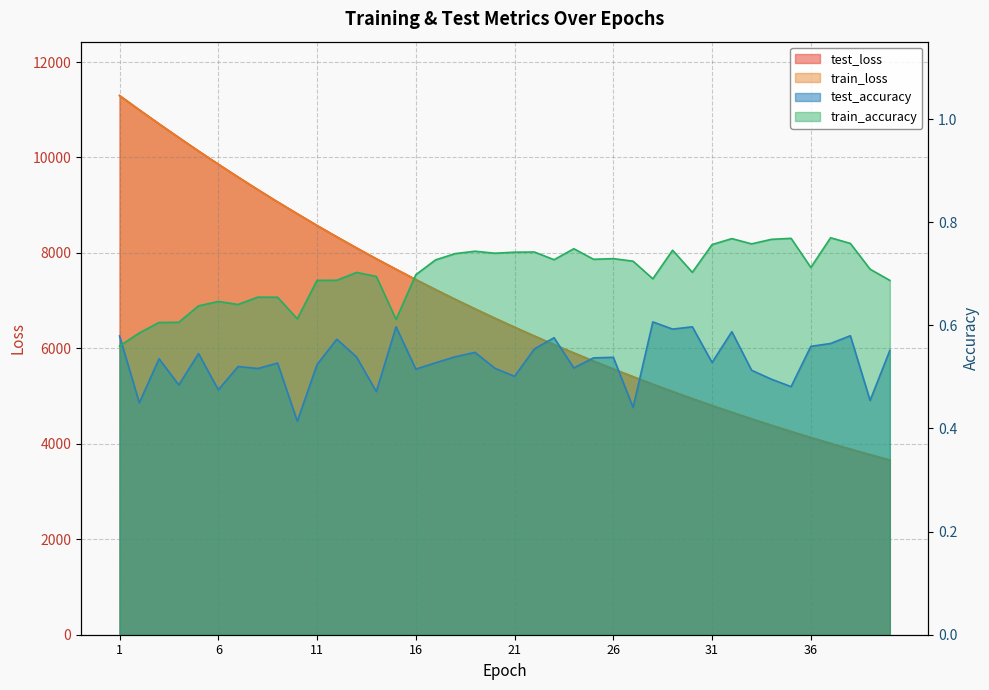

Reading right to left, extract all data points from this chart.

test_loss: 3659.2	3772.3	3888.5	4008.4	4131.8	4258.4	4388.5	4522.3	4659.6	4801.1	4946.0	5095.1	5248.4	5406.2	5567.5	5733.7	5903.9	6079.0	6258.7	6443.2	6632.7	6827.1	7026.6	7231.3	7441.8	7657.8	7878.3	8104.9	8337.2	8575.3	8821.1	9070.1	9326.9	9590.7	9860.0	10135.2	10418.4	10705.1	10998.4	11297.3
train_loss: 3658.2	3771.4	3887.8	4007.6	4131.0	4257.4	4387.5	4521.3	4658.7	4800.1	4945.4	5094.2	5247.7	5404.9	5566.5	5732.5	5902.8	6078.0	6257.7	6442.2	6631.7	6826.1	7025.5	7230.2	7440.6	7657.0	7876.9	8103.6	8336.1	8574.1	8819.1	9068.8	9325.6	9589.3	9858.1	10133.6	10416.1	10703.5	10996.5	11298.4
test_accuracy: 0.6	0.5	0.6	0.6	0.6	0.5	0.5	0.5	0.6	0.5	0.6	0.6	0.6	0.4	0.5	0.5	0.5	0.6	0.6	0.5	0.5	0.5	0.5	0.5	0.5	0.6	0.5	0.5	0.6	0.5	0.4	0.5	0.5	0.5	0.5	0.5	0.5	0.5	0.4	0.6
train_accuracy: 0.7	0.7	0.8	0.8	0.7	0.8	0.8	0.8	0.8	0.8	0.7	0.7	0.7	0.7	0.7	0.7	0.7	0.7	0.7	0.7	0.7	0.7	0.7	0.7	0.7	0.6	0.7	0.7	0.7	0.7	0.6	0.7	0.7	0.6	0.6	0.6	0.6	0.6	0.6	0.6